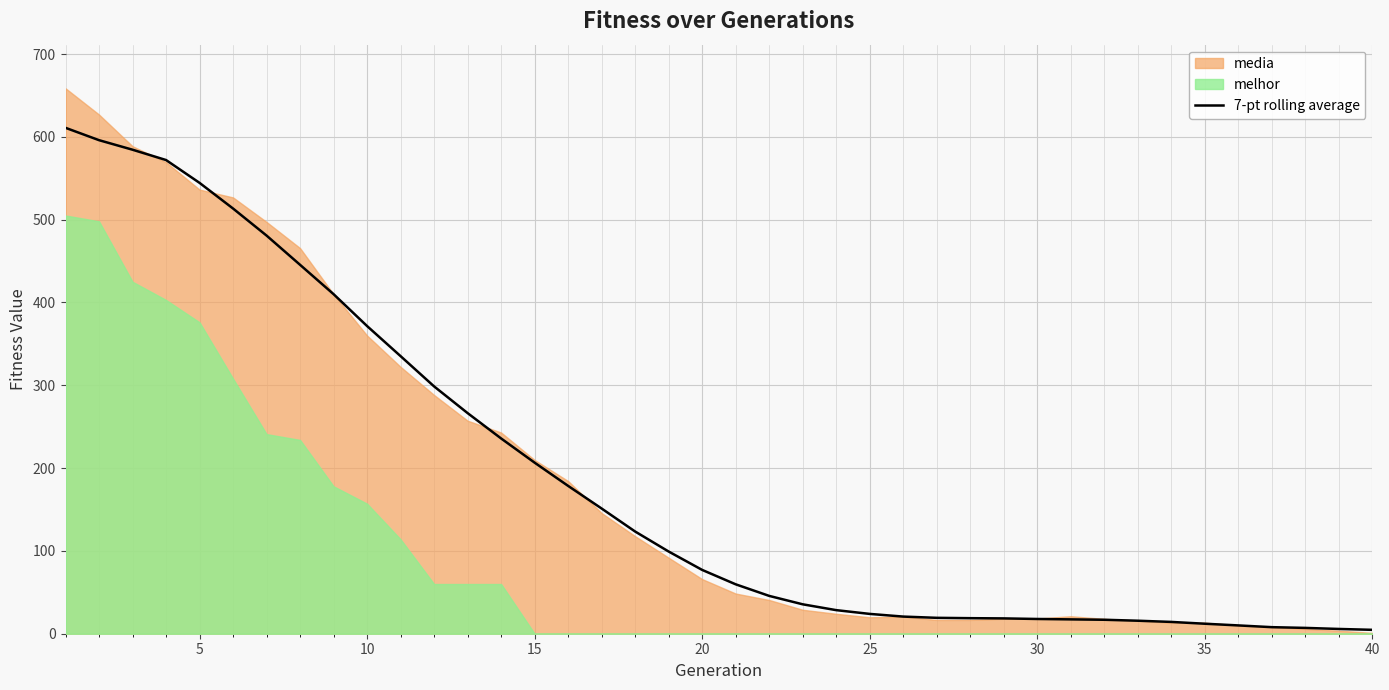

What is the difference between the maximum and second lowest values?

605.1